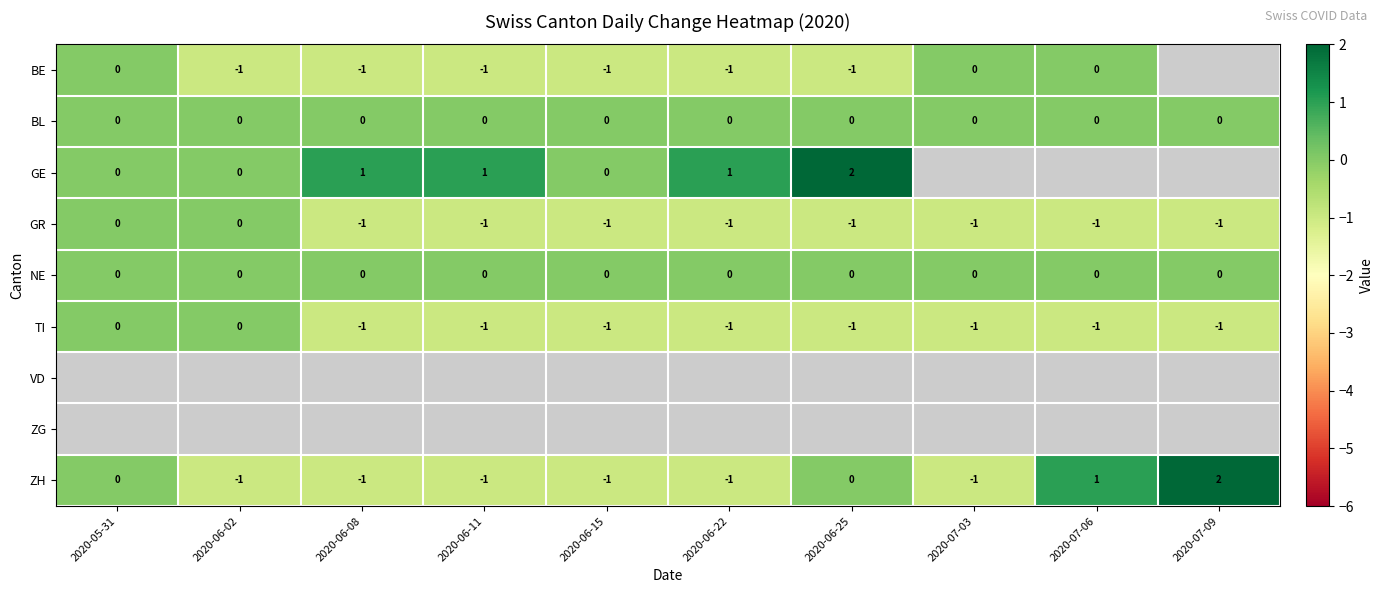

Is it true that NE equals 0 at 2020-06-25?

True